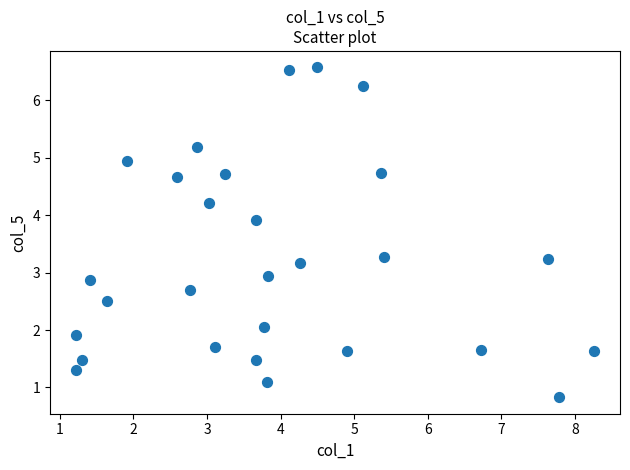

What is the range of X values (max minus min)?

7.0